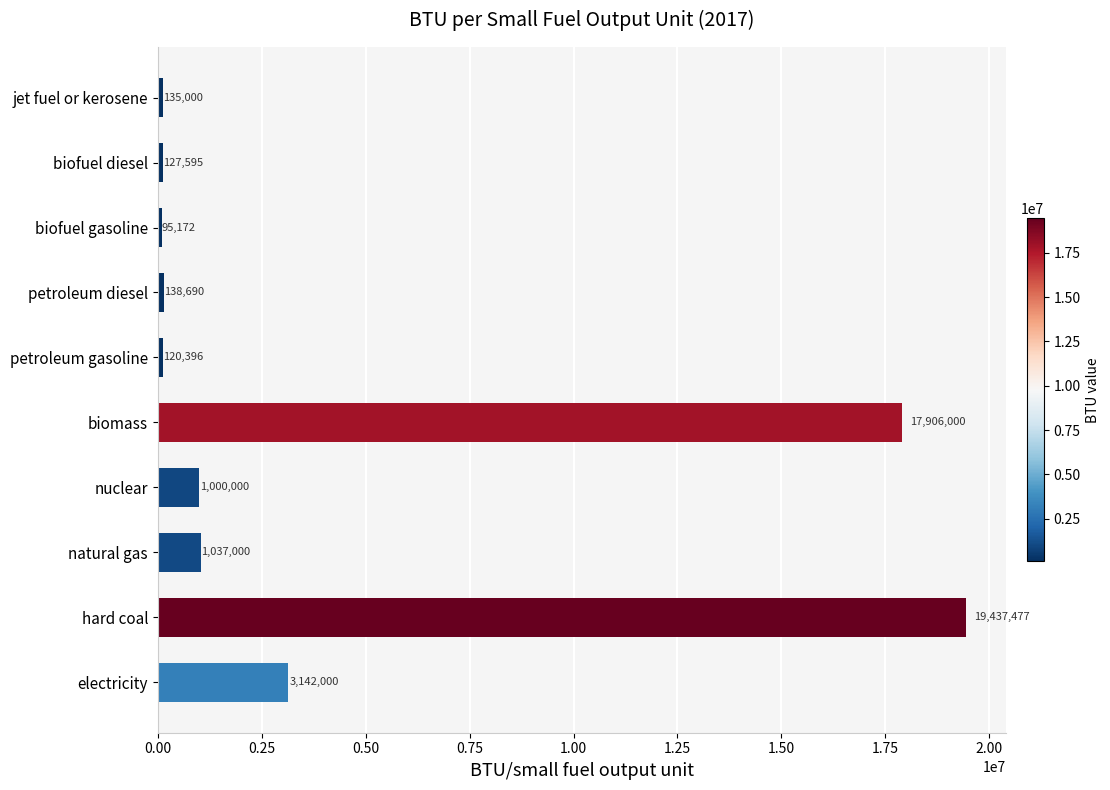

What is the difference between the maximum and minimum values?

19342305